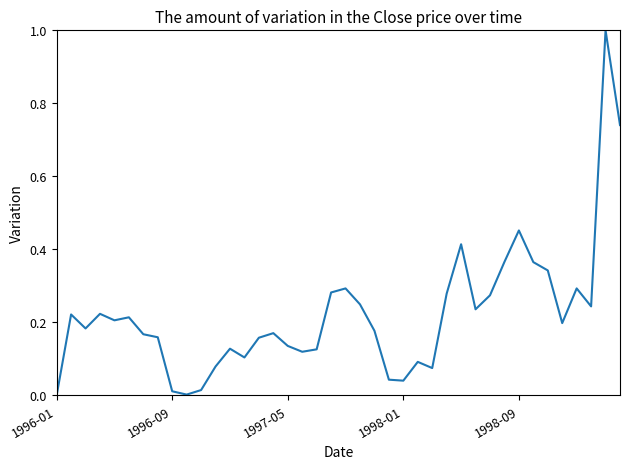

What is the greatest value displayed?

1.0